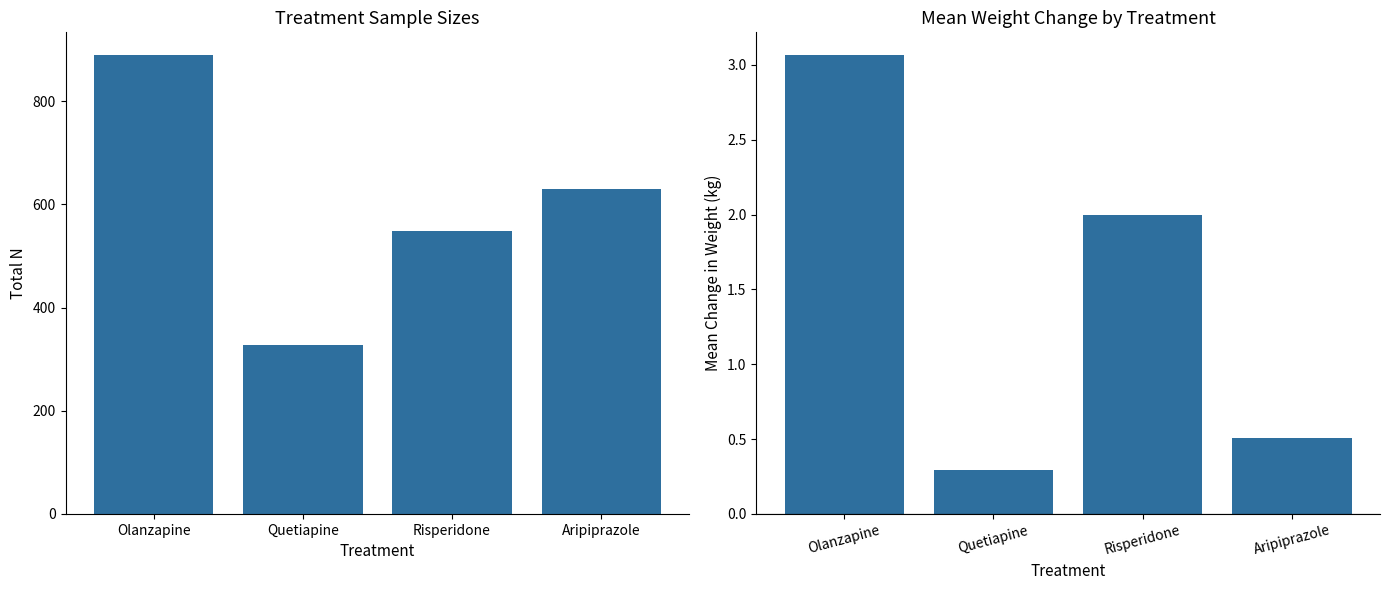

The Total N series shows 630.0 at Aripiprazole. True or false?

True